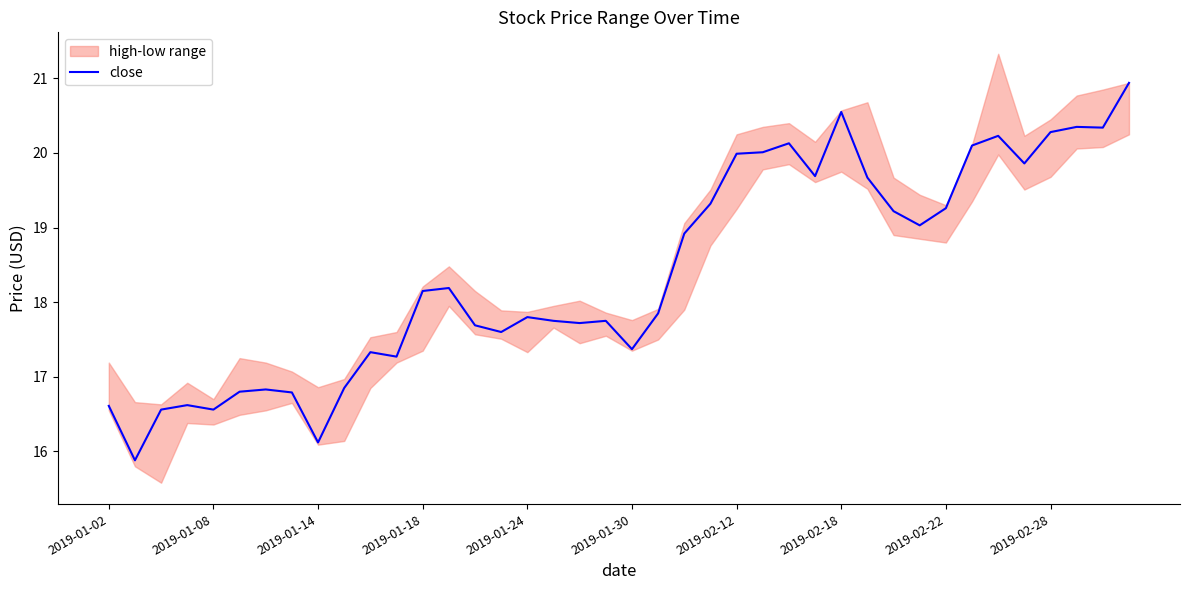

Where does the close series first go above 18?

2019-01-18